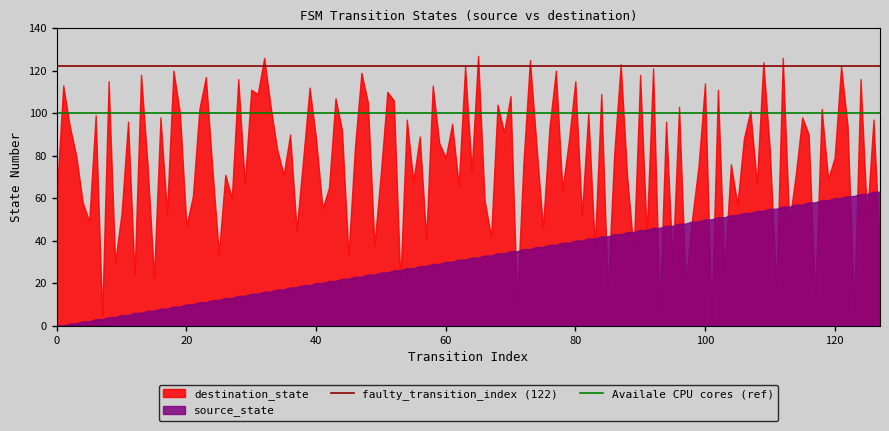

Which series has the largest range (max minus min)?

destination_state